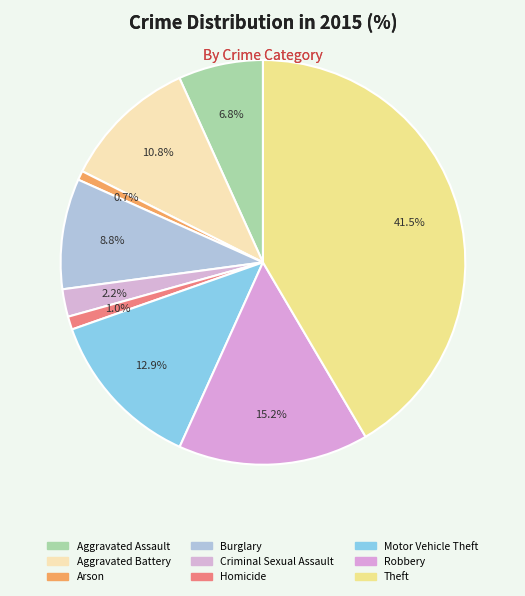

Is there any slice that represents more than half of the pie?

No